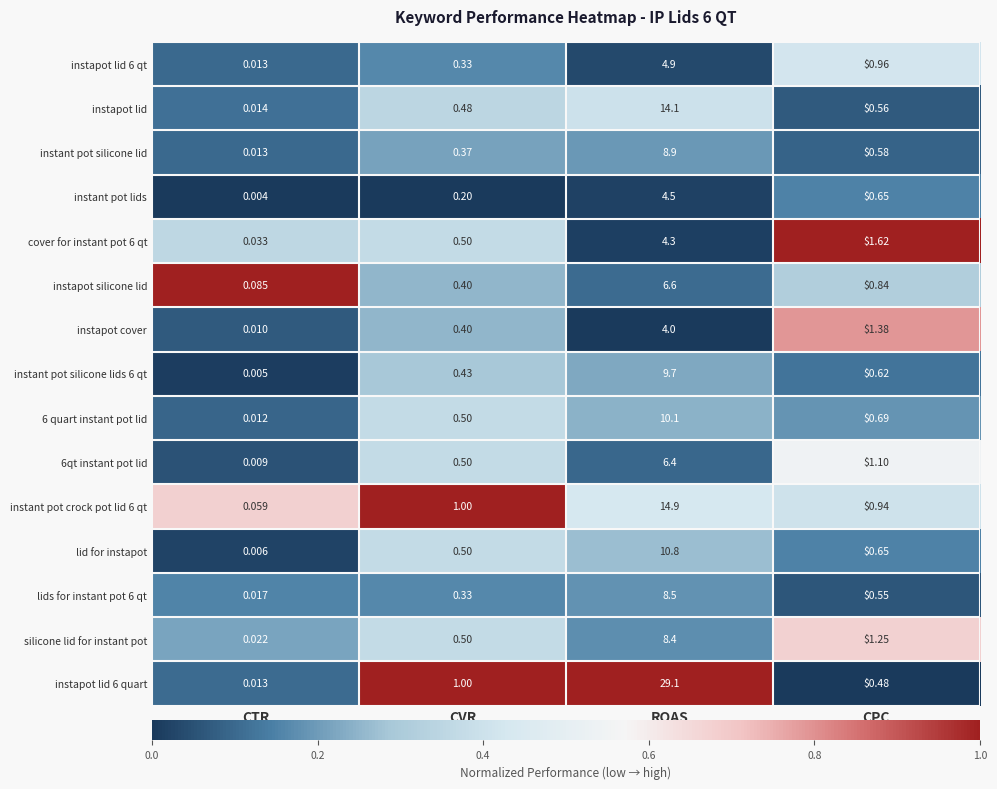

Which series changed the most between CTR and ROAS?

instapot lid 6 quart